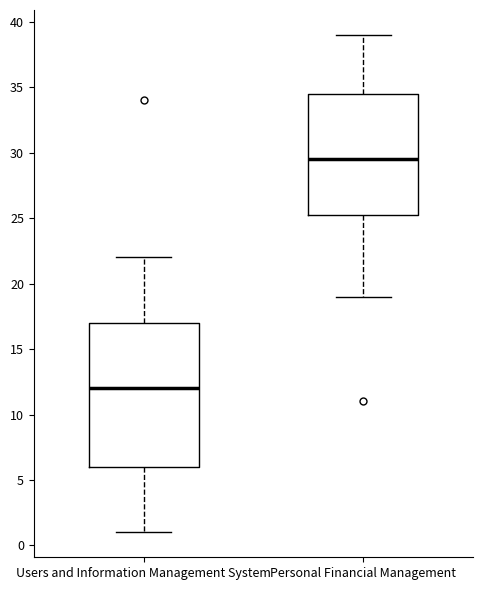

Comparing the boxes themselves (not the whiskers), which one is the tallest?

Users and Information Management System